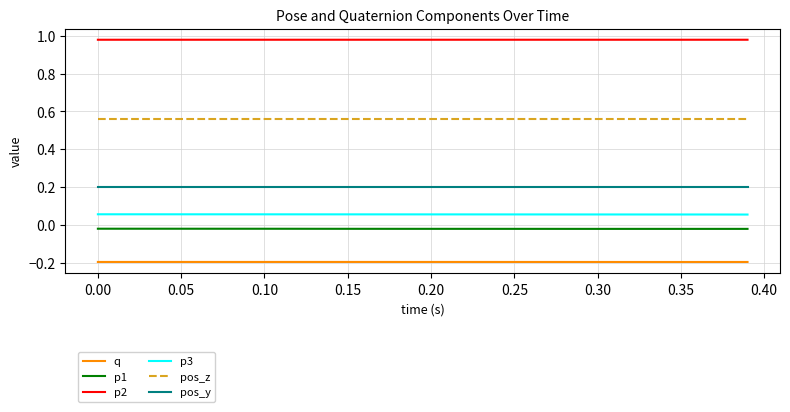

Which series has the largest total across all categories?

p2